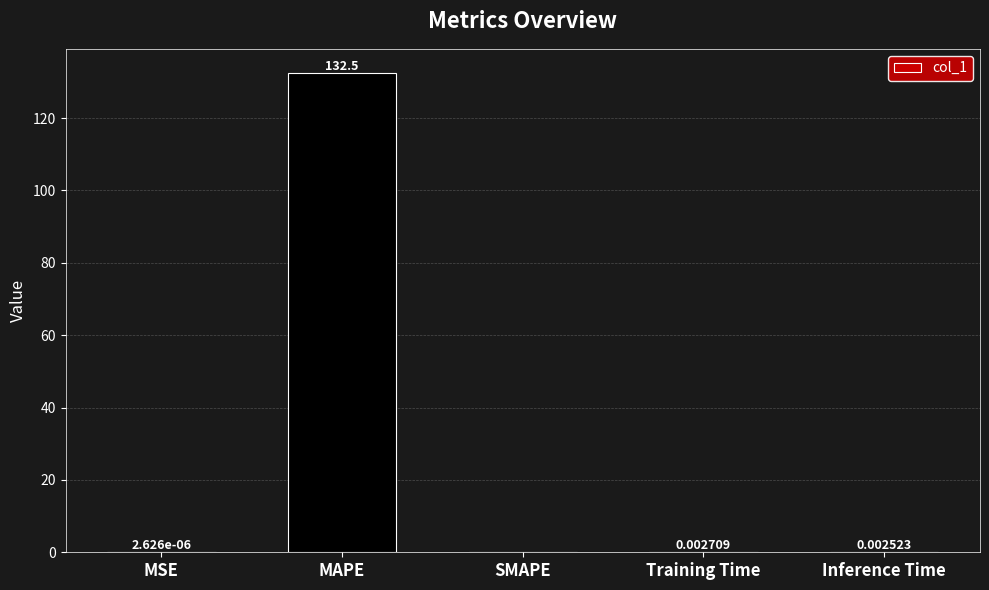

What is the sum of the values at MAPE and SMAPE?

132.5